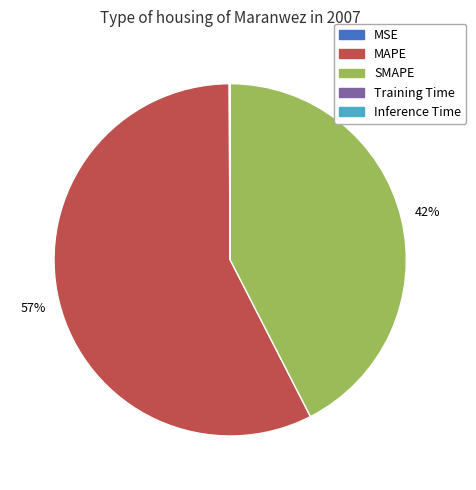

Is there a majority slice in this chart?

Yes